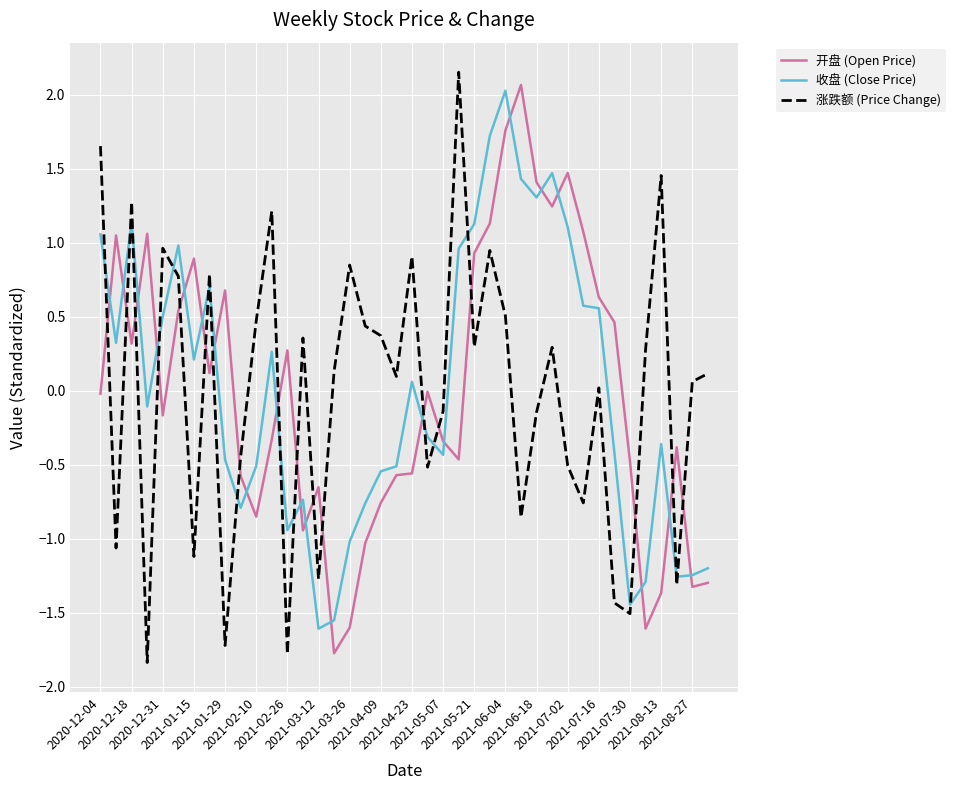

What is the minimum value shown in the chart?

-1.8